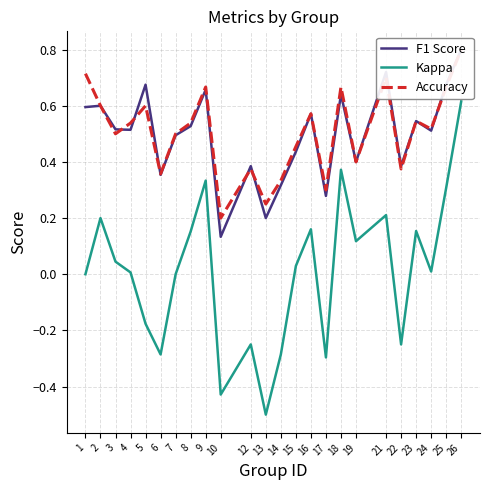

How many interior local valleys does the Accuracy series have?

8